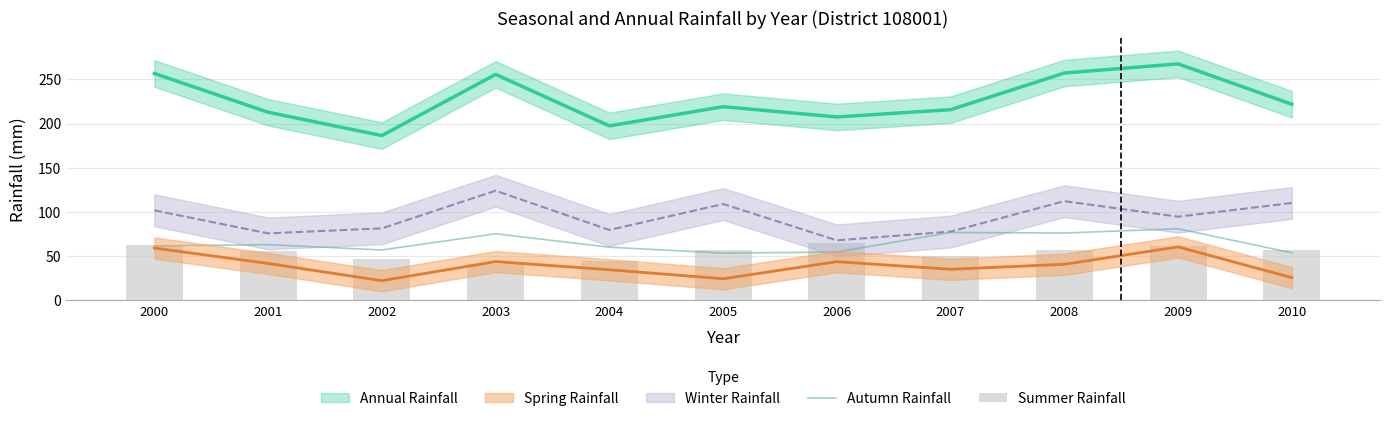

What is the total value across all series at 2008?

132.8